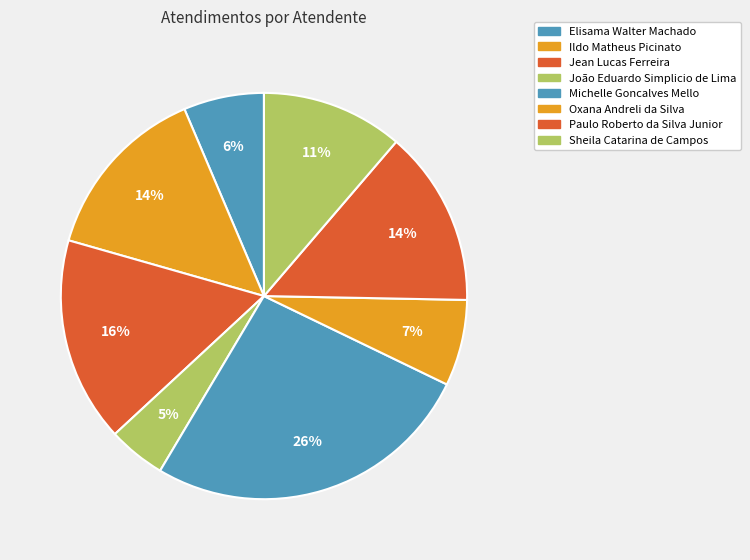

Between Jean Lucas Ferreira and Oxana Andreli da Silva, which is larger?

Jean Lucas Ferreira